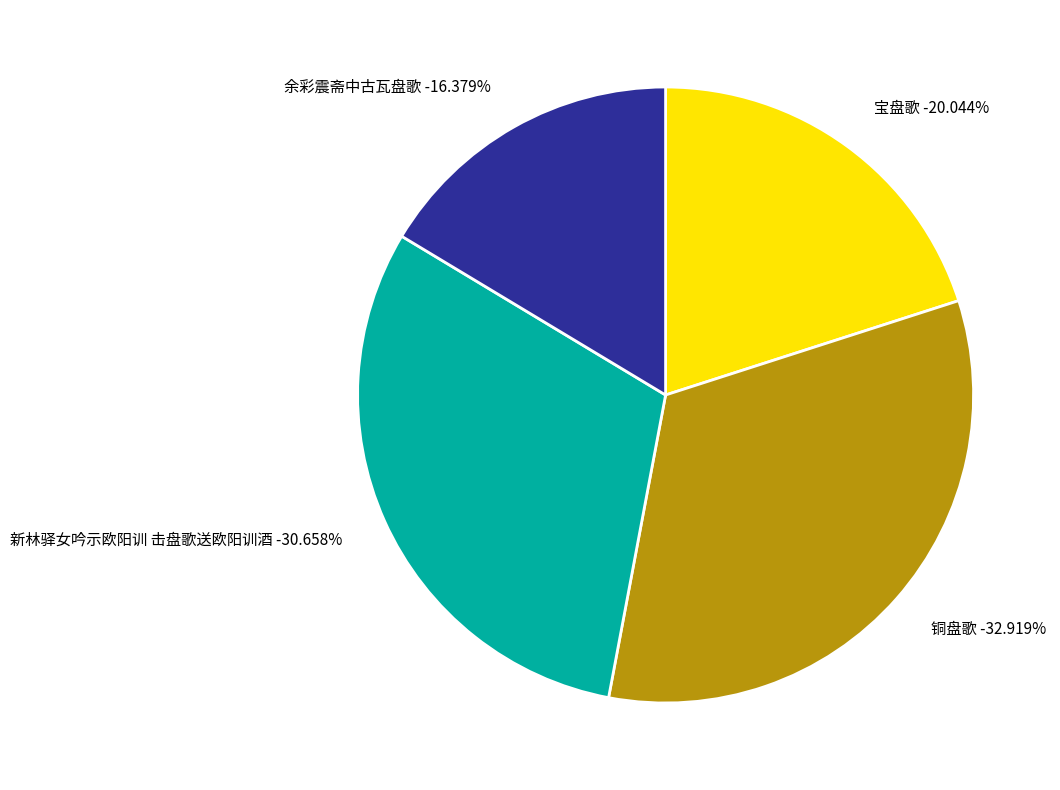

Rank the categories by value from highest to lowest.

铜盘歌, 新林驿女吟示欧阳训 击盘歌送欧阳训酒, 宝盘歌, 余彩震斋中古瓦盘歌